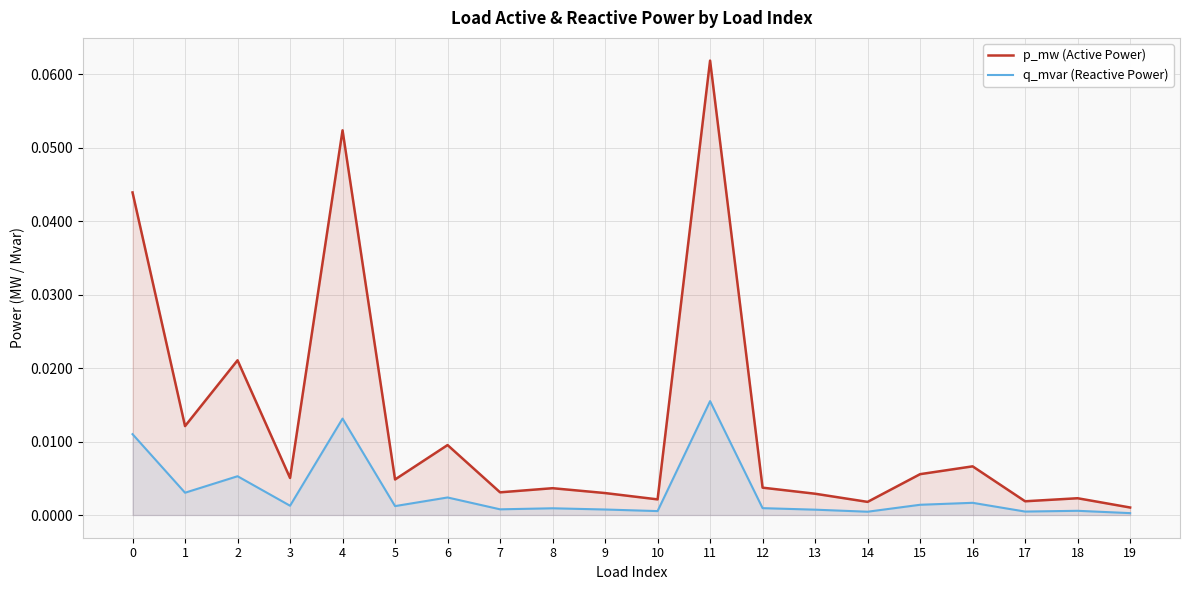

True or false: q_mvar (Reactive Power) has more than 0 points higher than both neighbors.

True